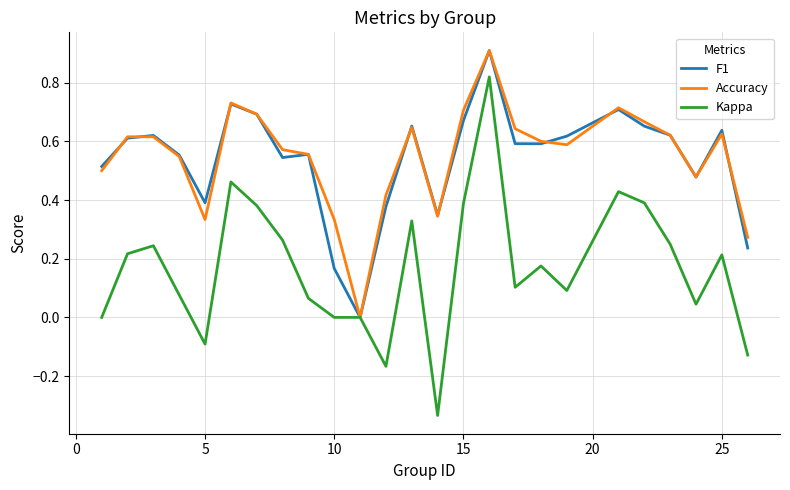

What is the maximum value shown in the chart?

0.9